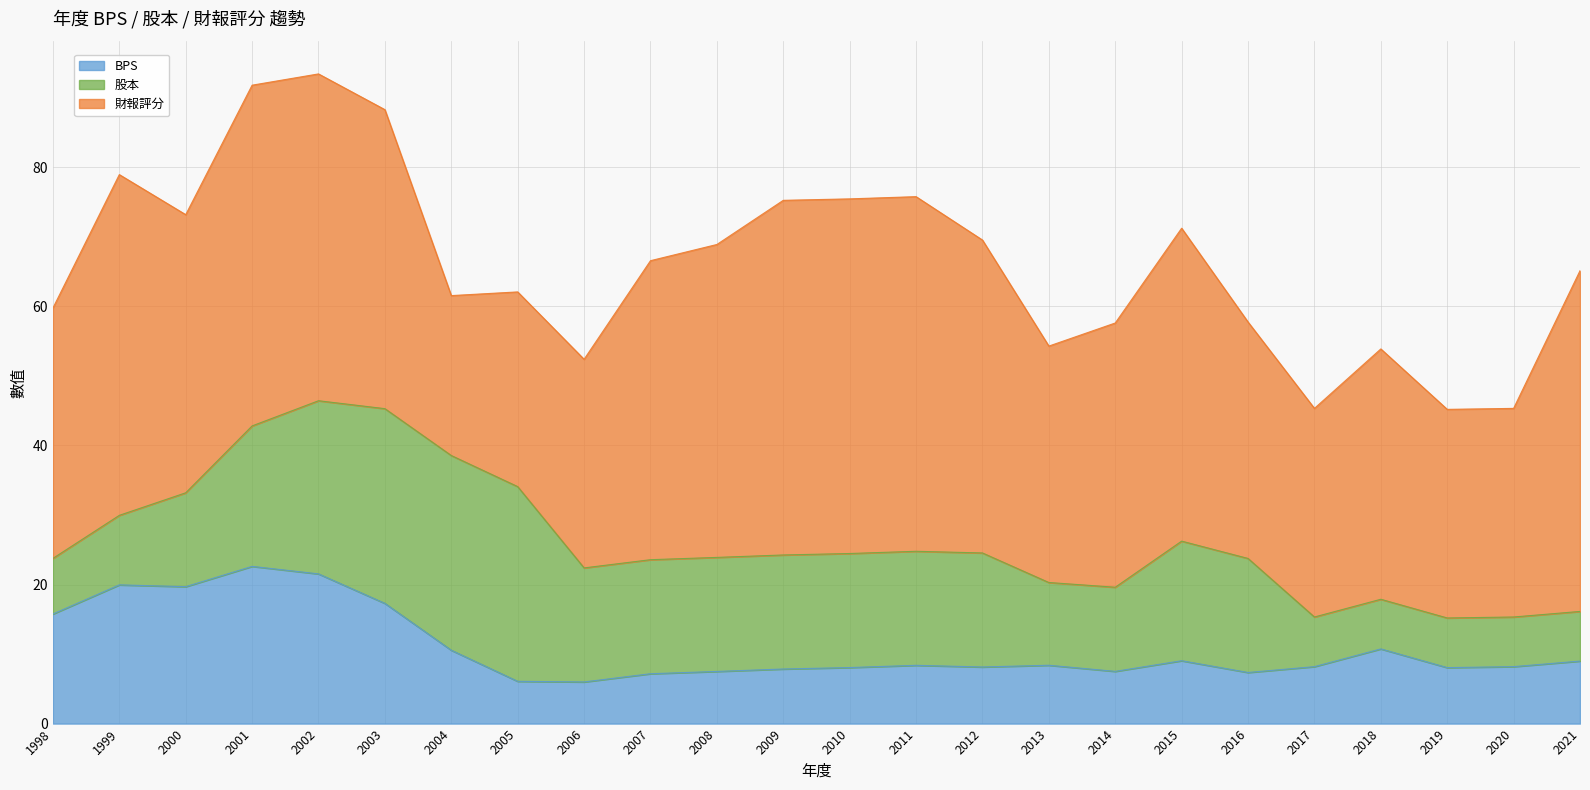

What is the value of the 股本 point at the 19th from the left?

16.4